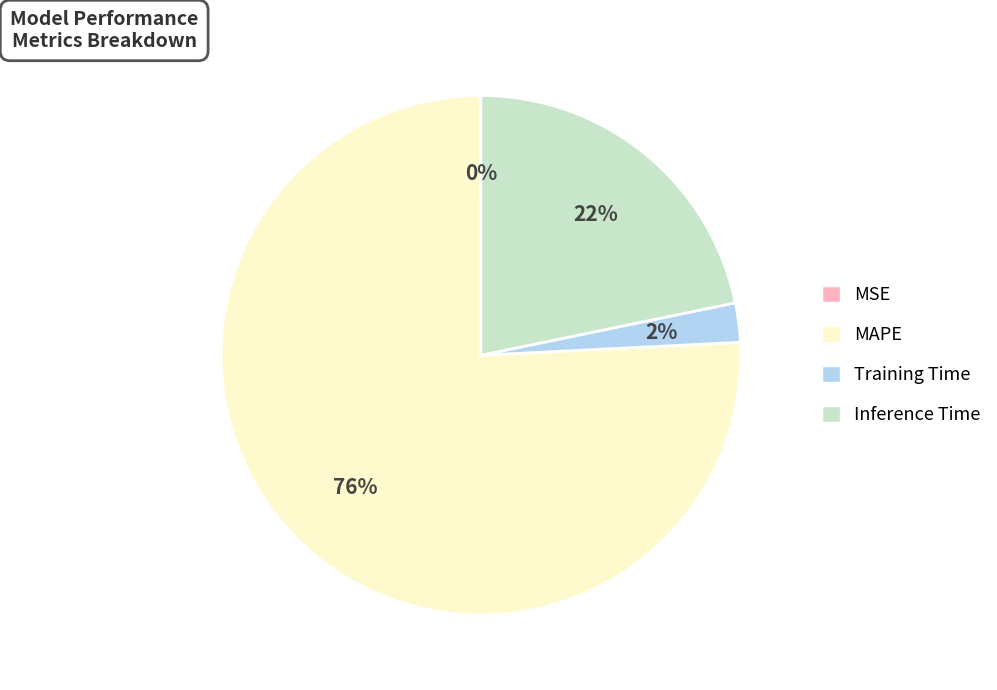

True or false: Training Time accounts for 8% of the total.

False